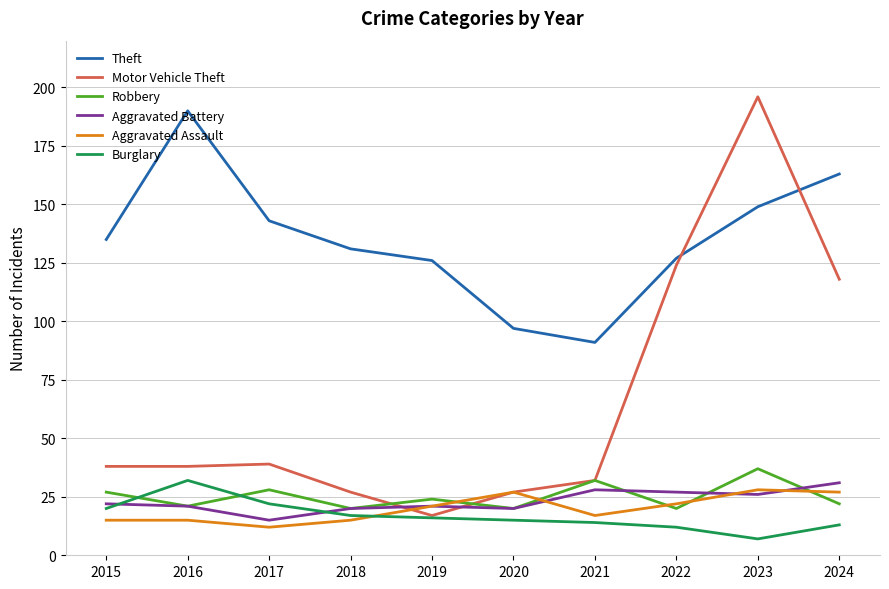

True or false: Robbery and Theft cross at least once.

False